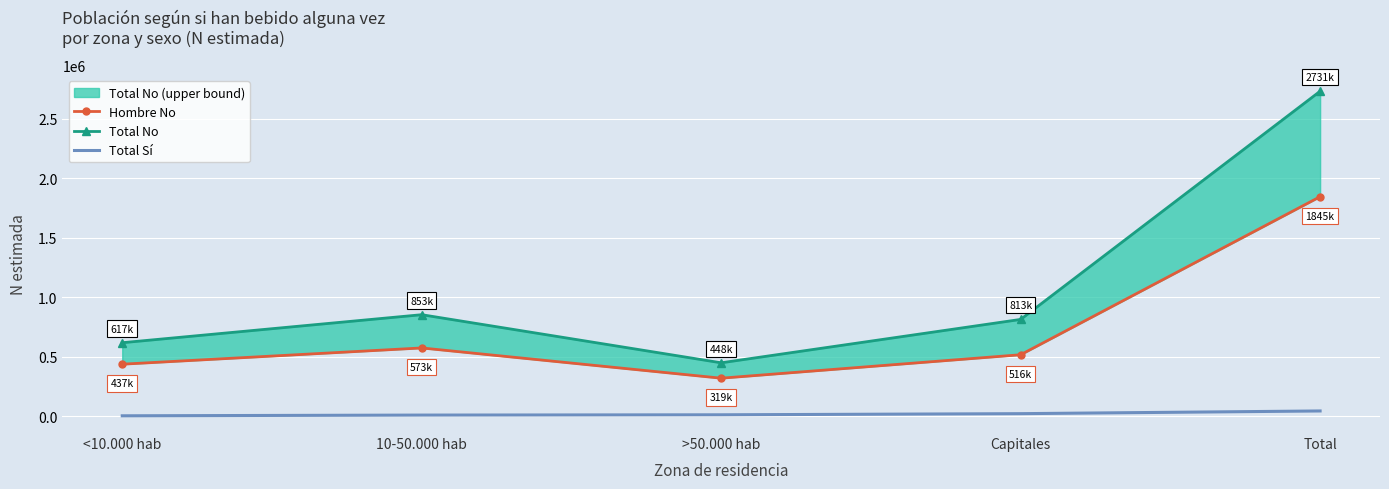

Where is Total No nearest to the value 1589678?

10-50.000 hab